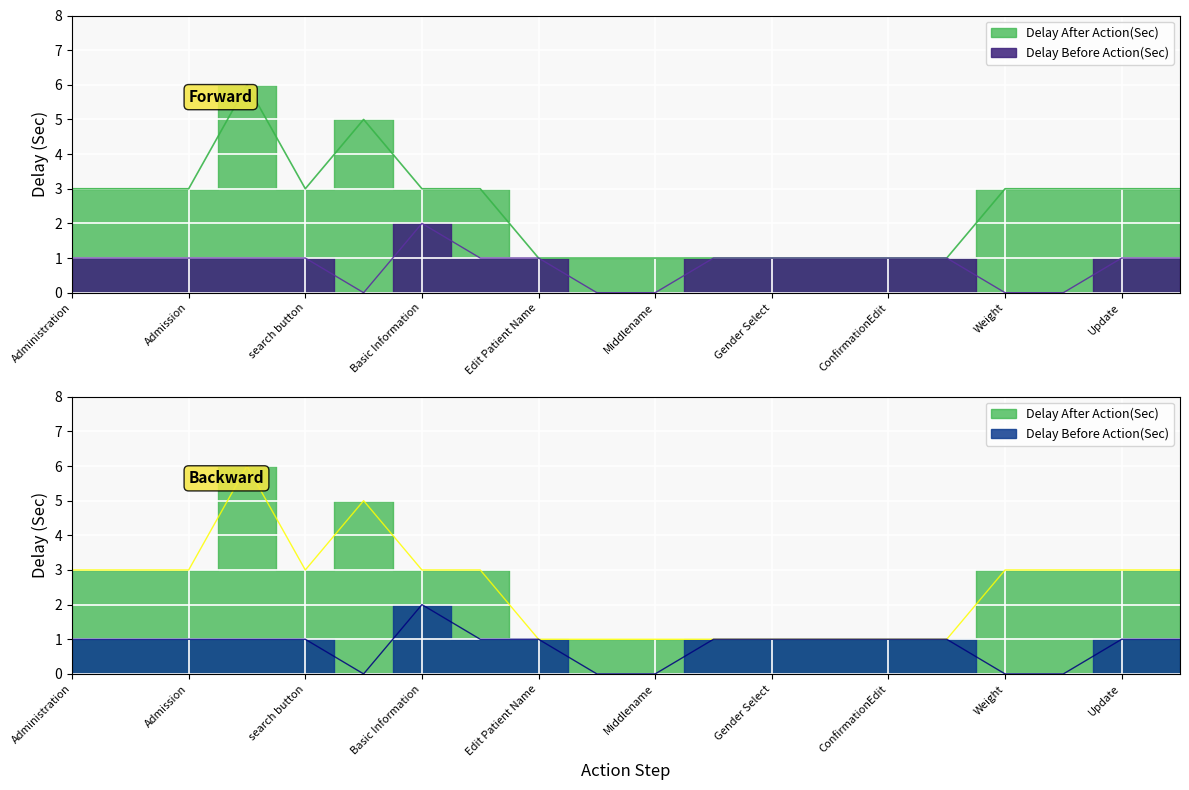

What are all the series names shown in the legend?

Delay After Action(Sec), Delay Before Action(Sec)